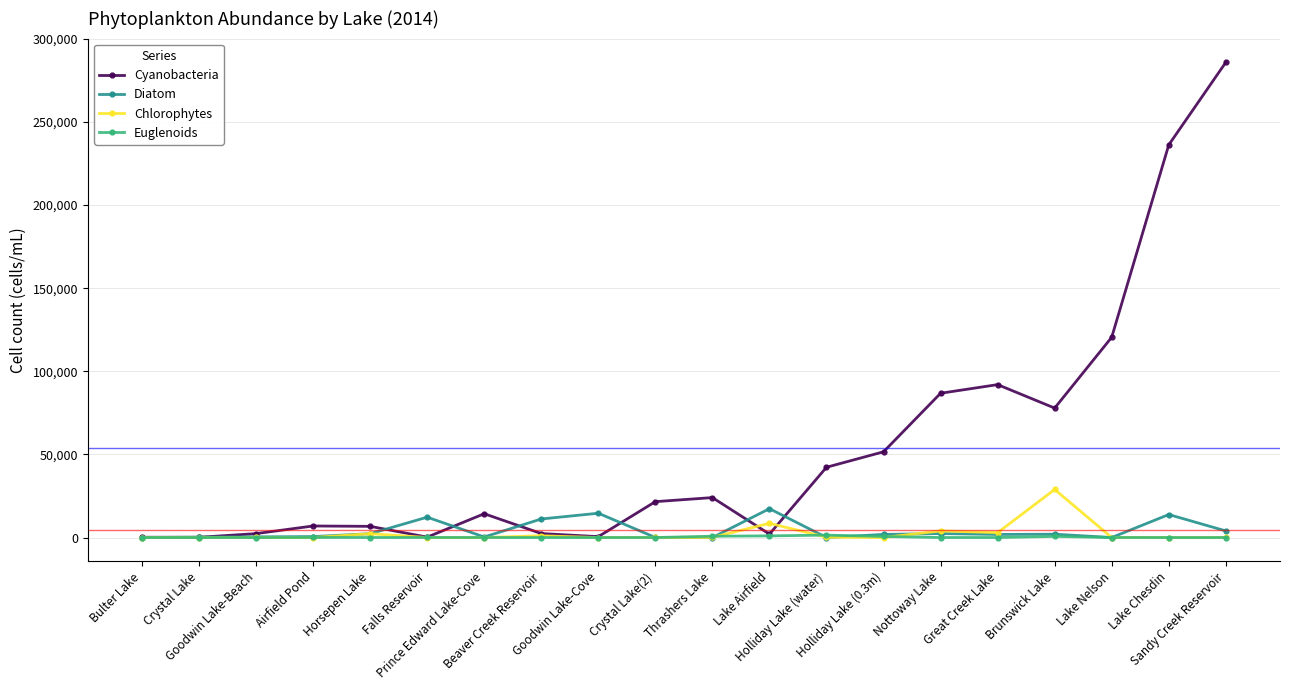

True or false: Cyanobacteria and Diatom cross at least once.

True